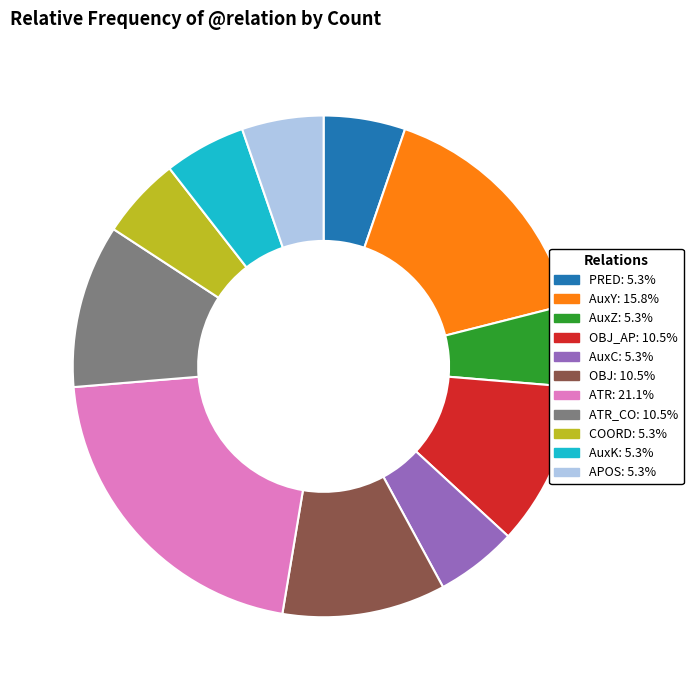

Is there any slice that represents more than half of the pie?

No